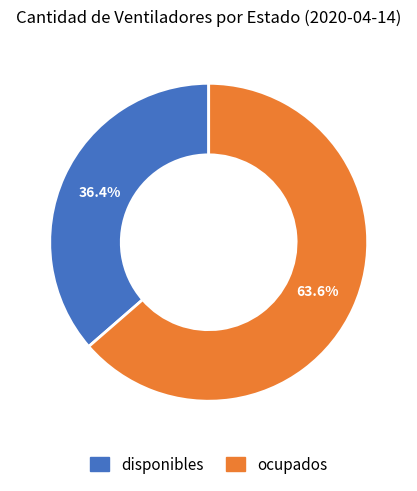

Between ocupados and disponibles, which is larger?

ocupados